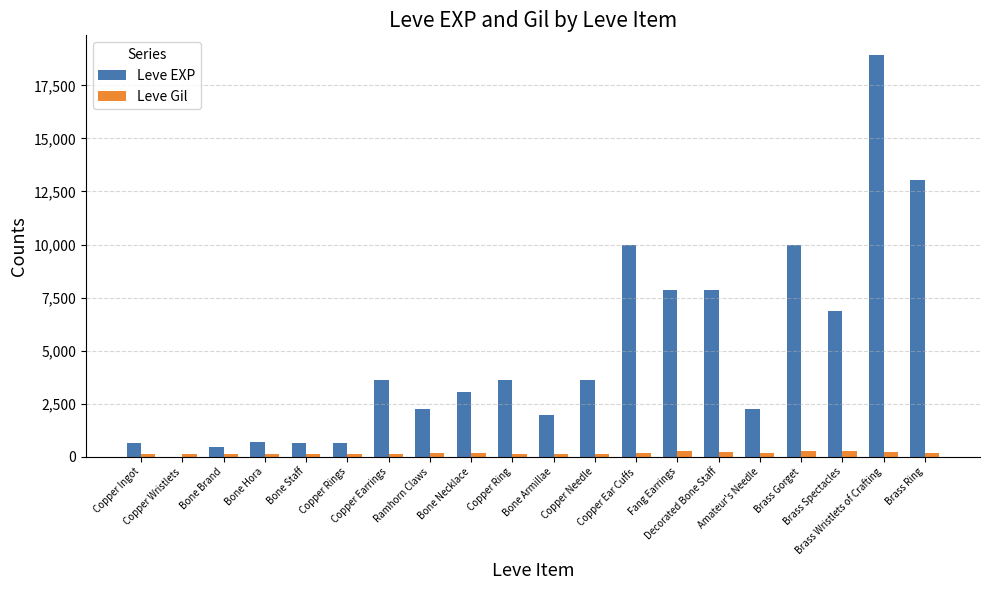

At which category is the sum across all series the highest?

Brass Wristlets of Crafting